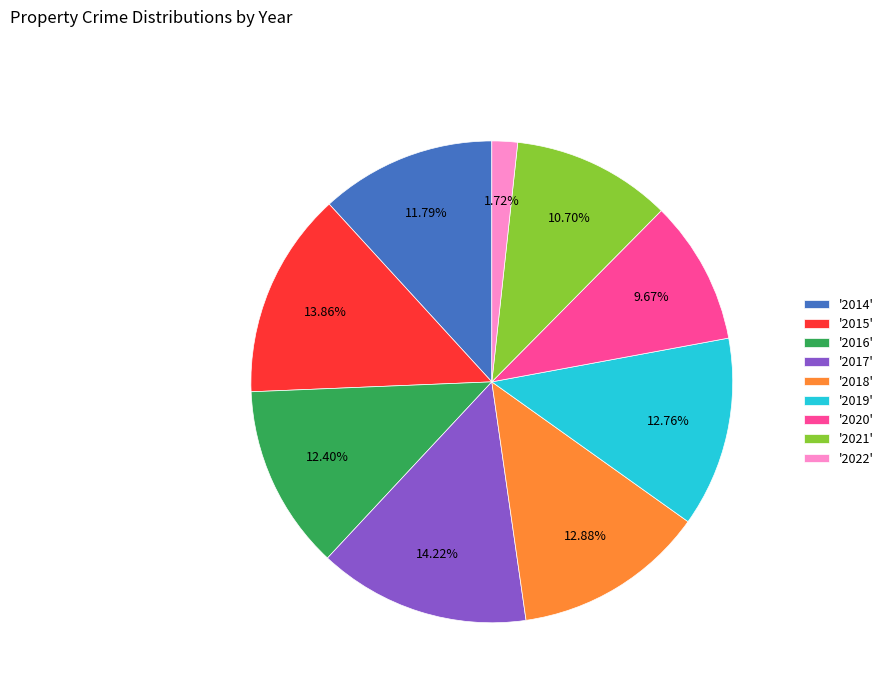

Does '2018' account for over 50% of the chart?

No